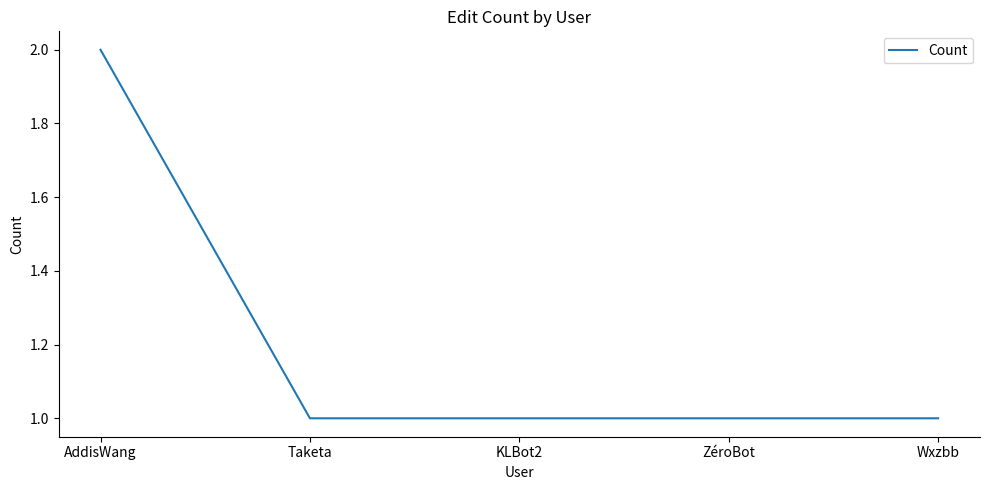

Which label corresponds to the largest value in the chart?

AddisWang